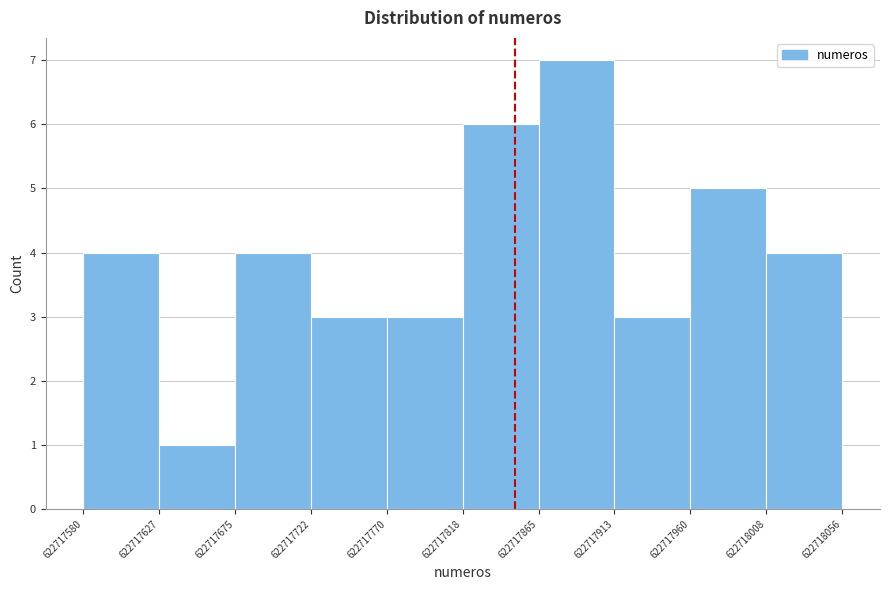

Which range on the x-axis has the tallest bar?

622717865 to 622717913